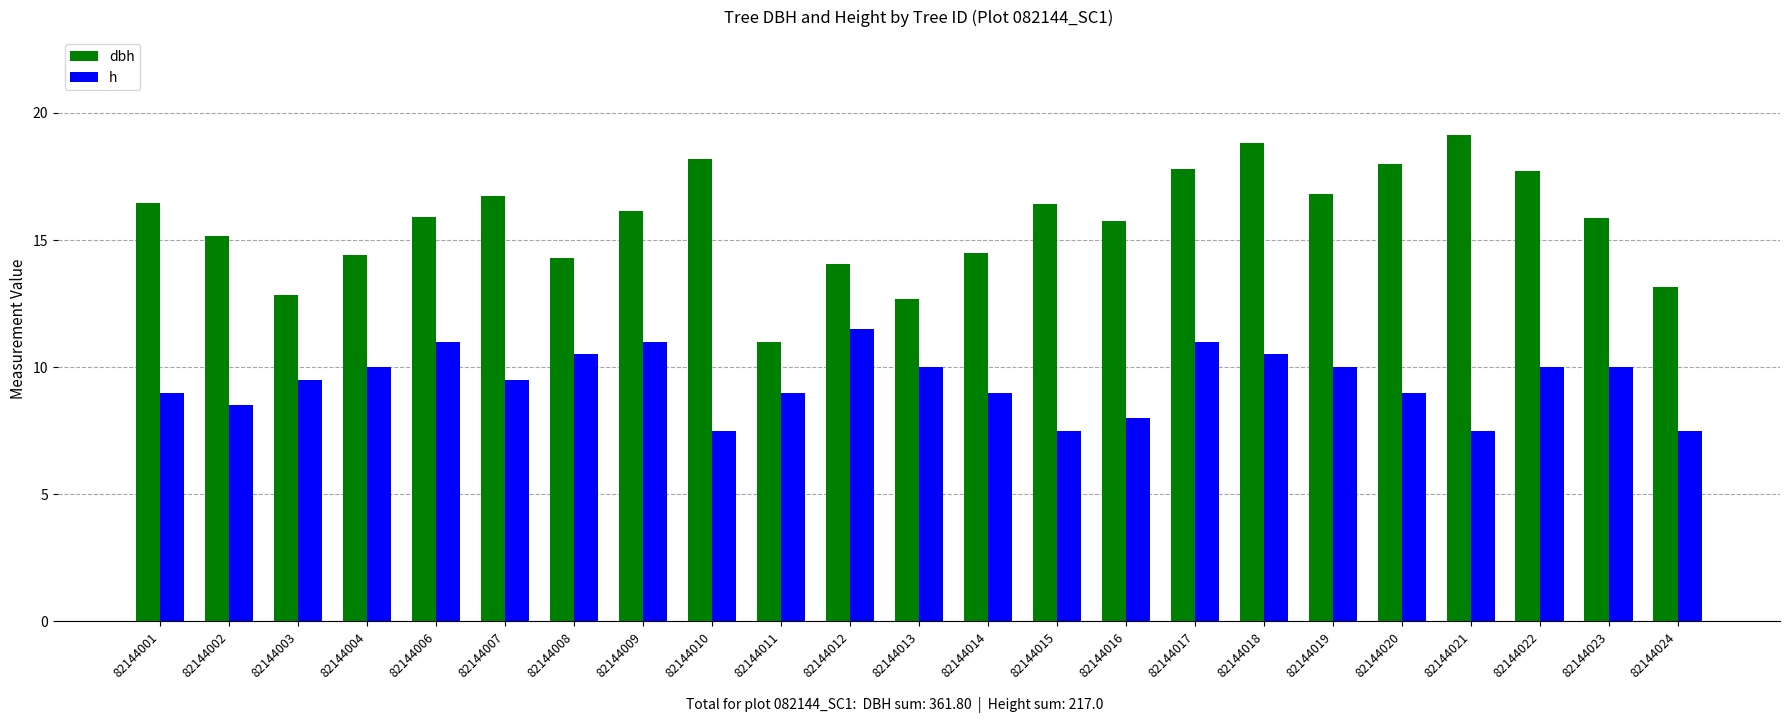

At 82144010, list the series in order from smallest to largest.

h, dbh